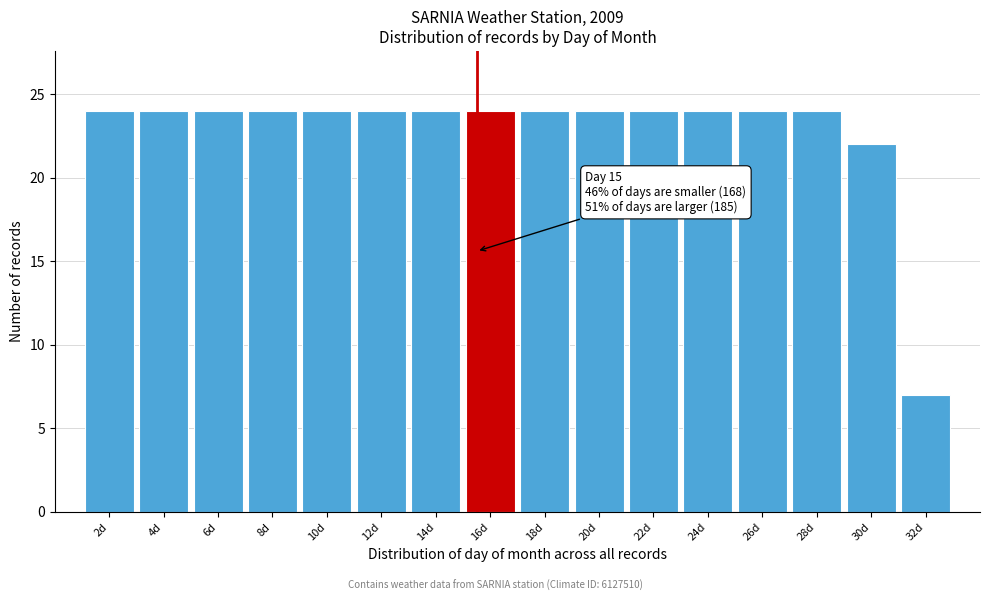

Reading left to right, list all the values displayed in this chart.

24	24	24	24	24	24	24	24	24	24	24	24	24	24	22	7